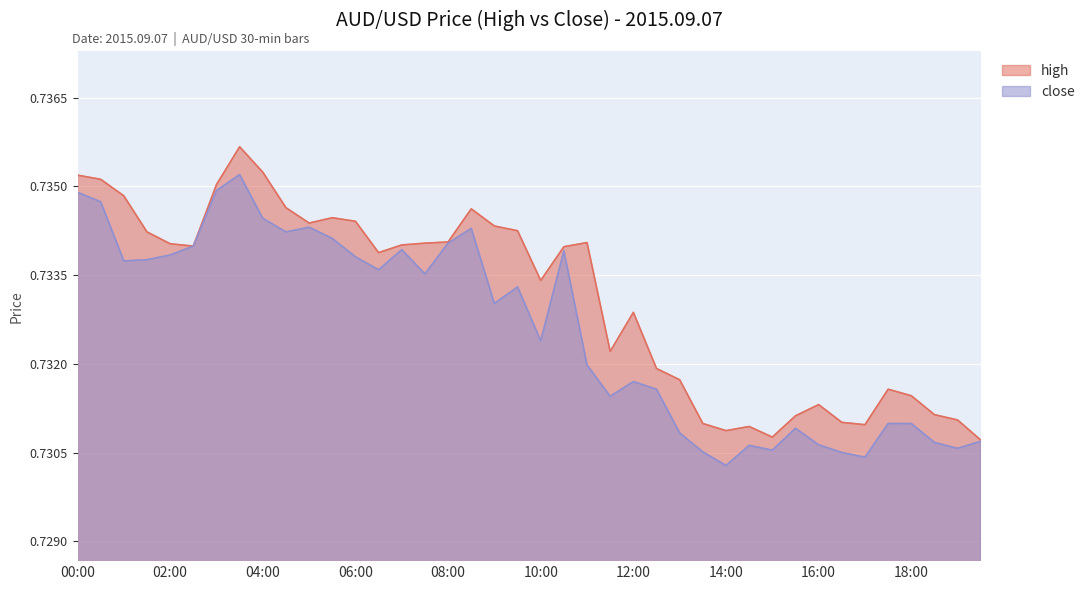

The high series shows 0.7 at 00:00. True or false?

True